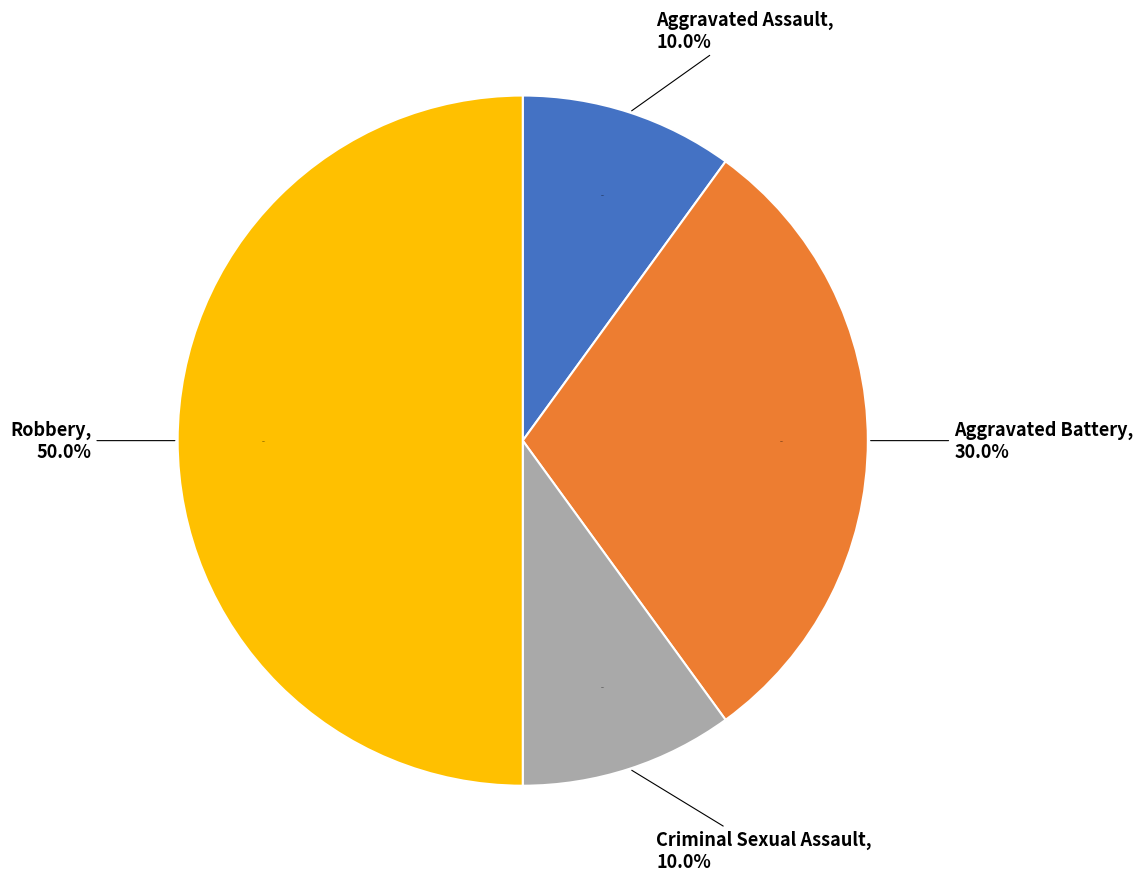

Do Aggravated Battery and Aggravated Assault together represent more than half of the pie?

No